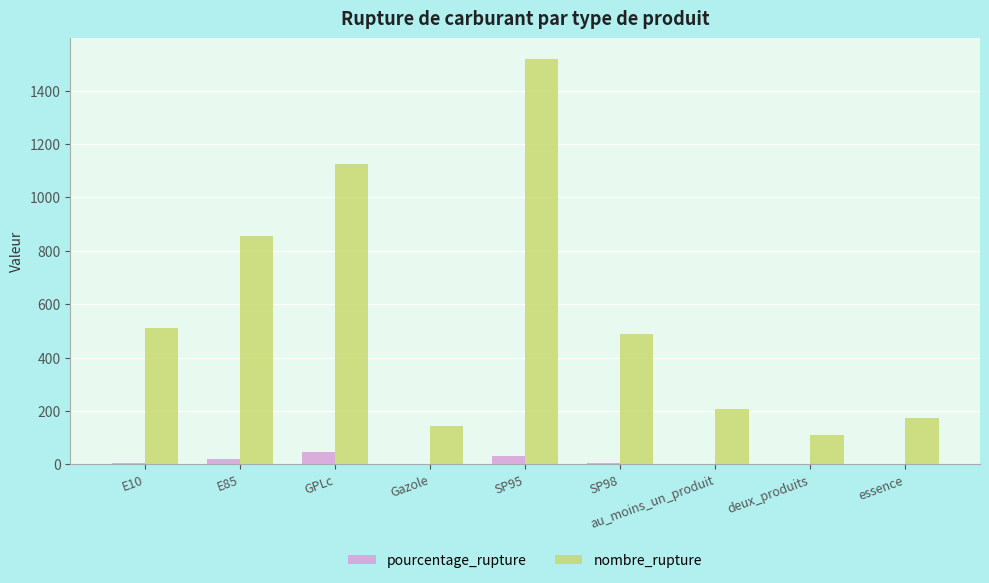

True or false: nombre_rupture has a value of 1890.5 at GPLc.

False